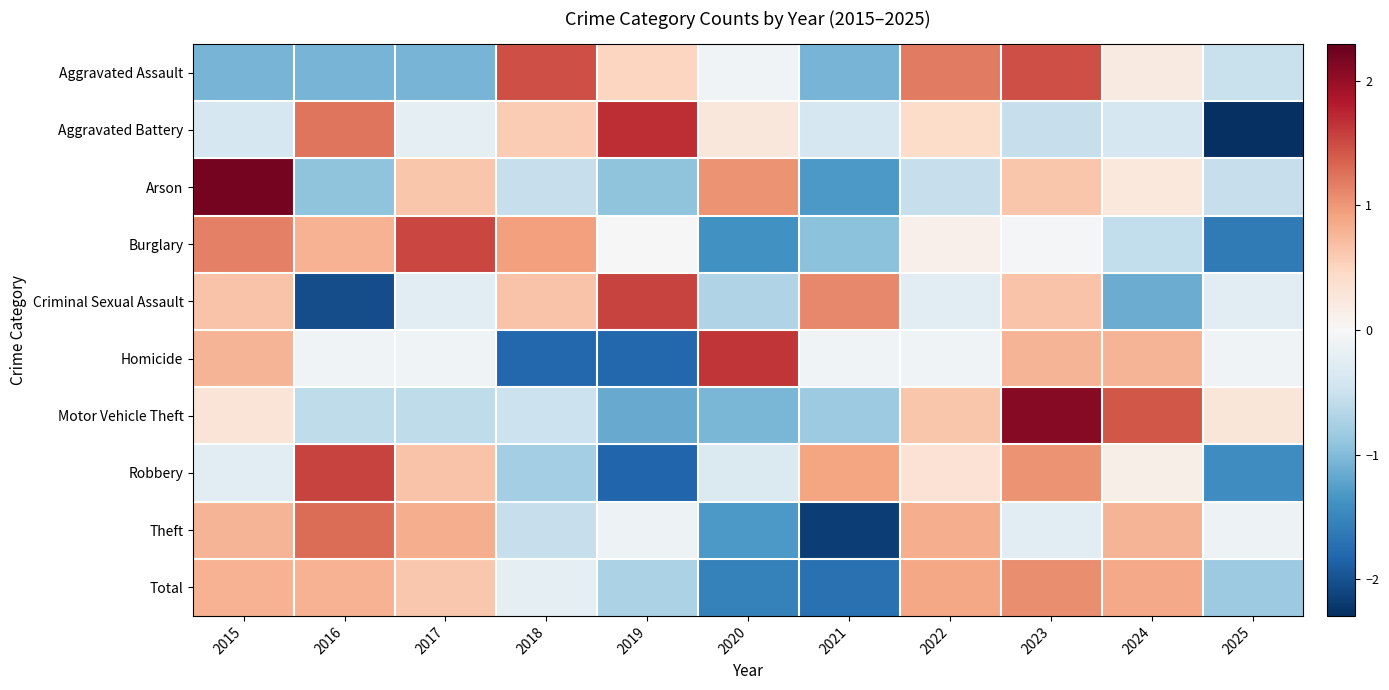

At how many categories does at least one series exceed 0?

11